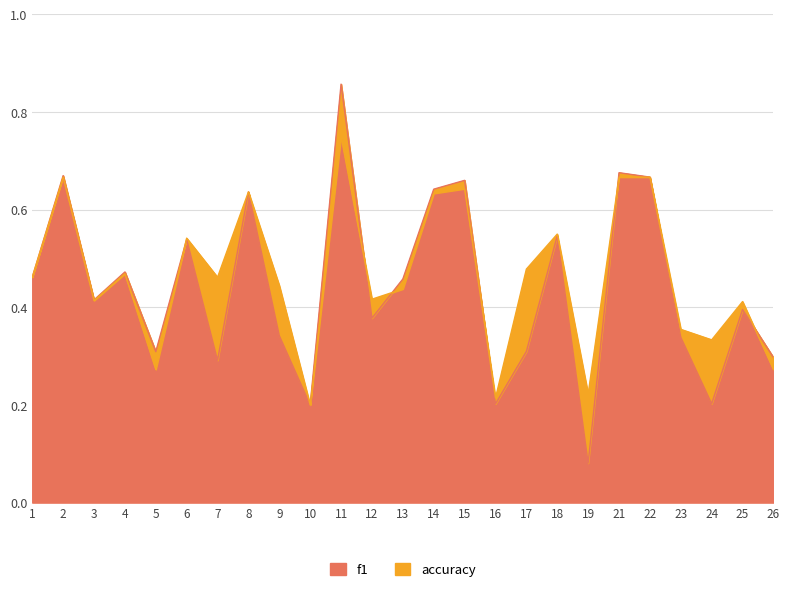

Reading right to left, what are all the values shown in this chart?

f1: 26=0.3	25=0.4	24=0.2	23=0.3	22=0.7	21=0.7	19=0.1	18=0.5	17=0.3	16=0.2	15=0.7	14=0.6	13=0.5	12=0.4	11=0.9	10=0.2	9=0.3	8=0.6	7=0.3	6=0.5	5=0.3	4=0.5	3=0.4	2=0.7	1=0.5
accuracy: 26=0.3	25=0.4	24=0.3	23=0.4	22=0.7	21=0.7	19=0.2	18=0.6	17=0.5	16=0.2	15=0.6	14=0.6	13=0.4	12=0.4	11=0.8	10=0.2	9=0.4	8=0.6	7=0.5	6=0.5	5=0.3	4=0.5	3=0.4	2=0.7	1=0.5